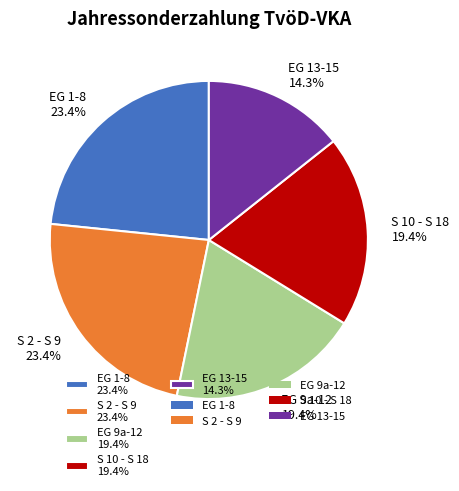

Which has a higher value, EG 1-8 23.4% or EG 13-15 14.3%?

EG 1-8 23.4%